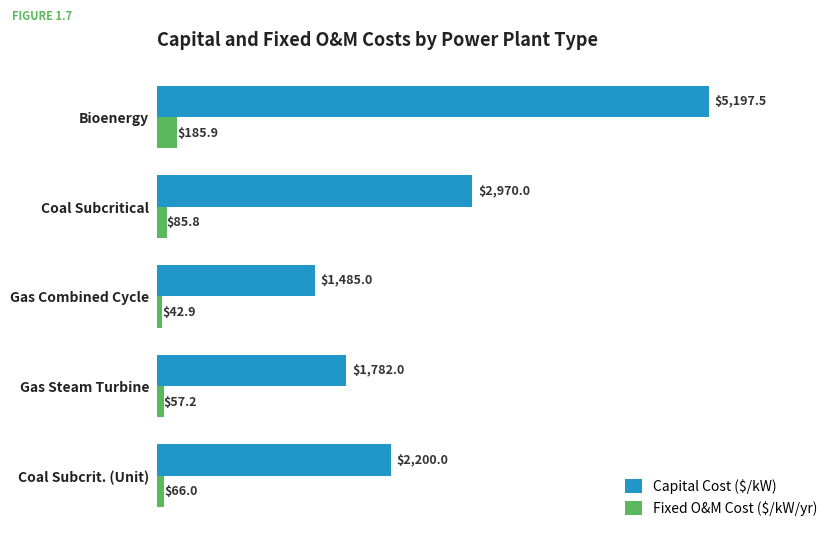

True or false: Fixed O&M Cost ($/kW/yr) has a value of 185.9 at Bioenergy.

True